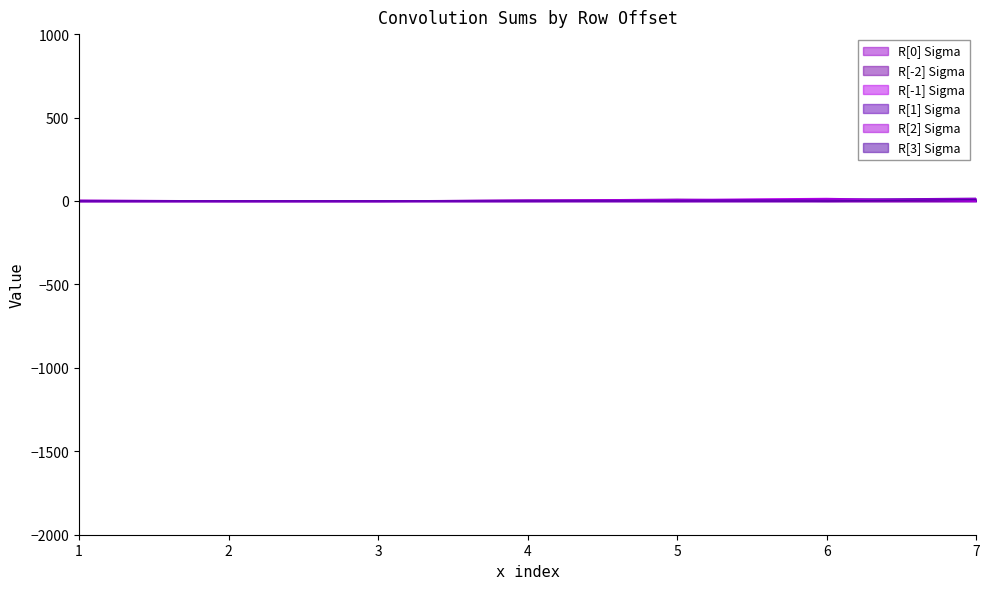

The R[0] Sigma series shows 0 at 2. True or false?

True